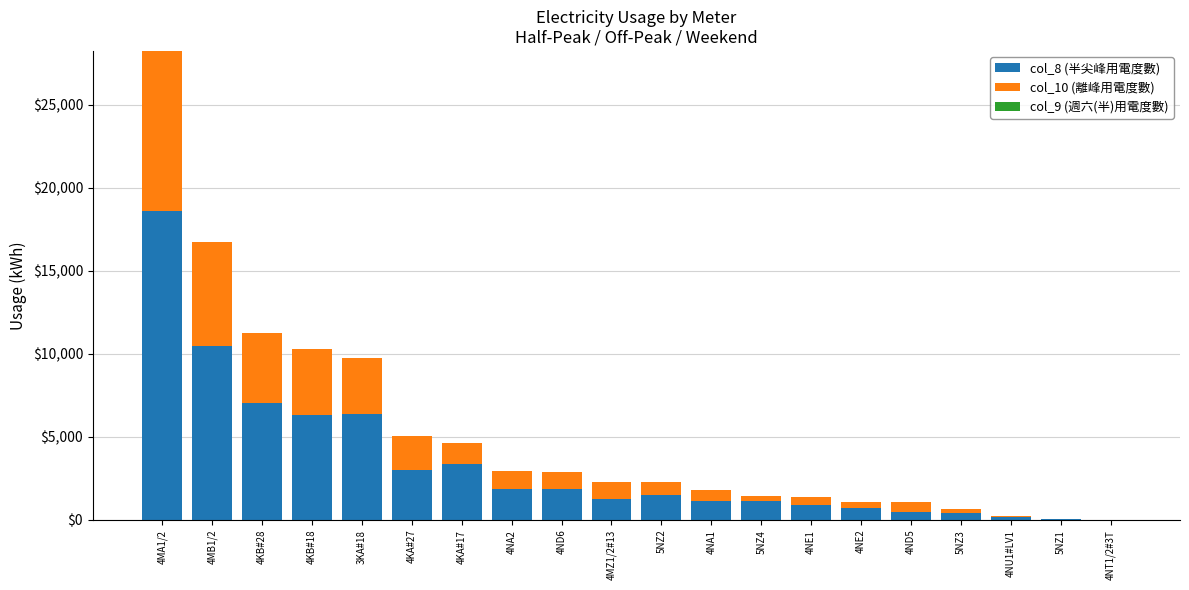

What is the sum of all col_8 (半尖峰用電度數) values?

66691.9